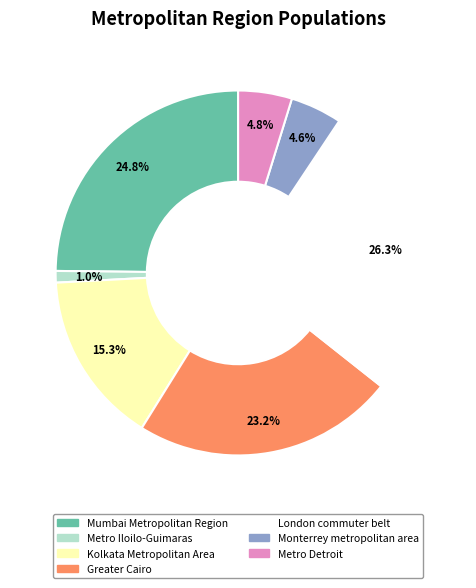

Does Metro Detroit account for over 50% of the chart?

No